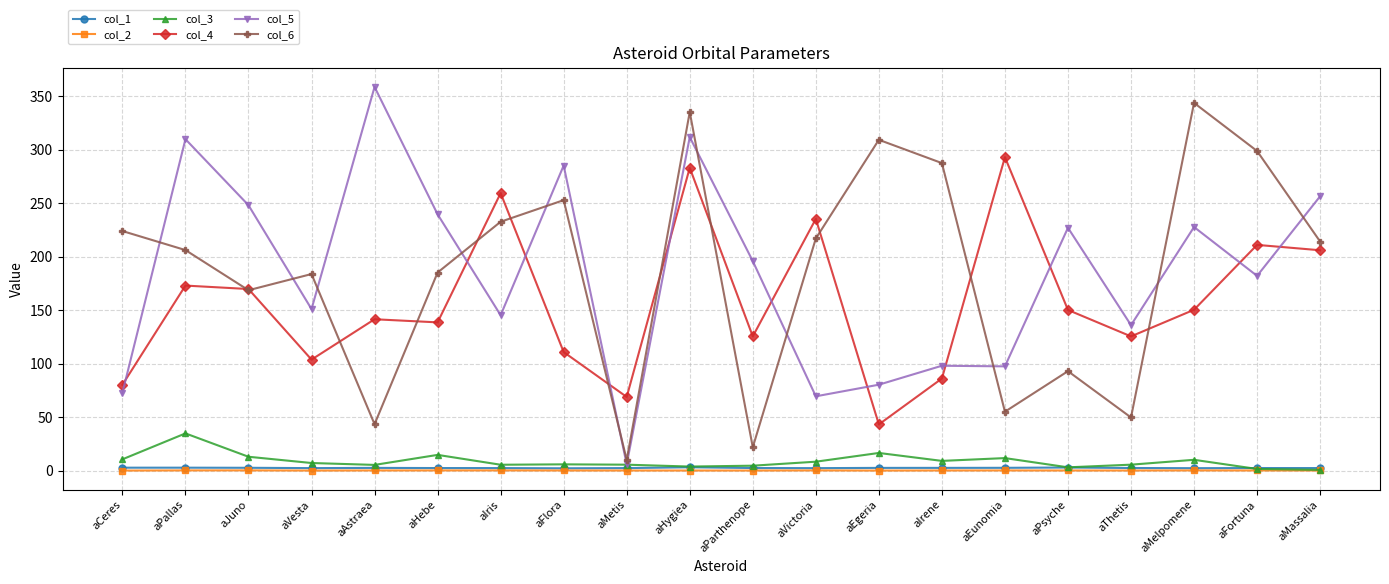

In col_1, how many points are lower than both neighbors (excluding endpoints)?

4